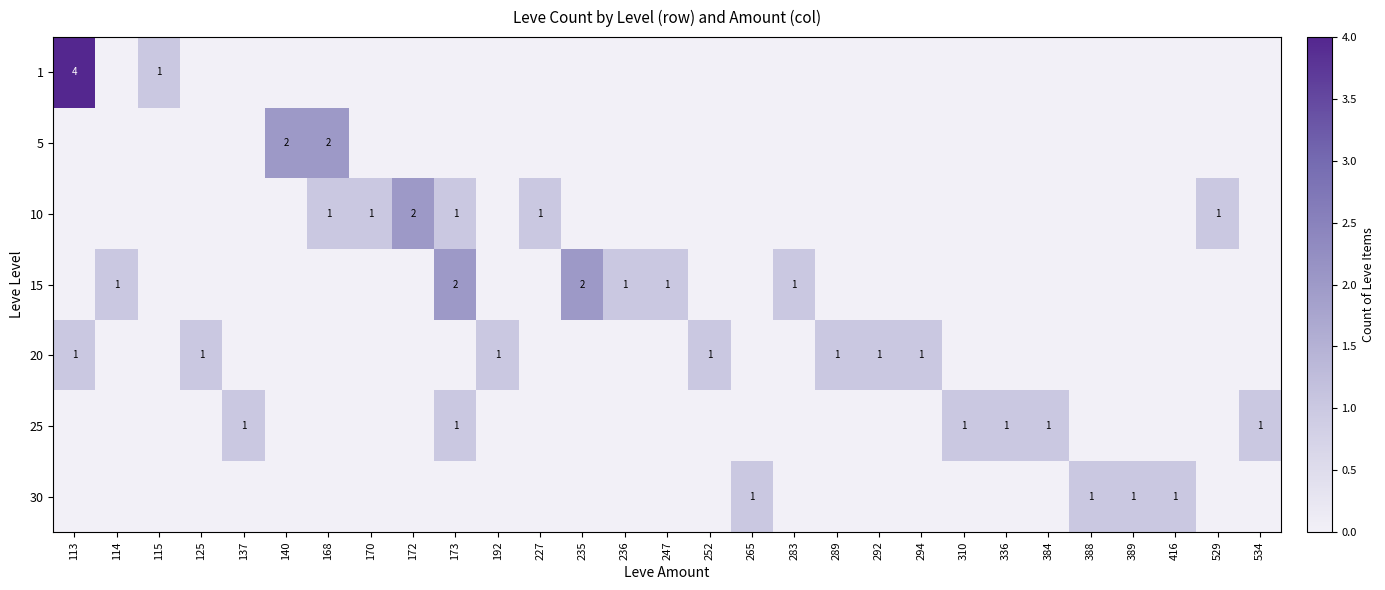

Is it true that 15 equals 2 at 173?

True